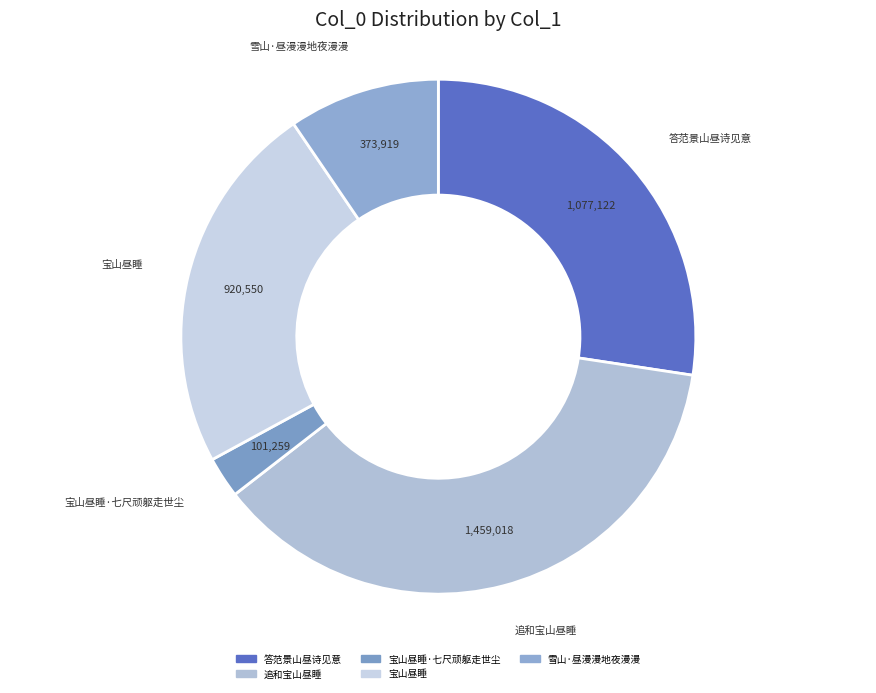

Which category has the biggest portion of the pie?

追和宝山昼睡